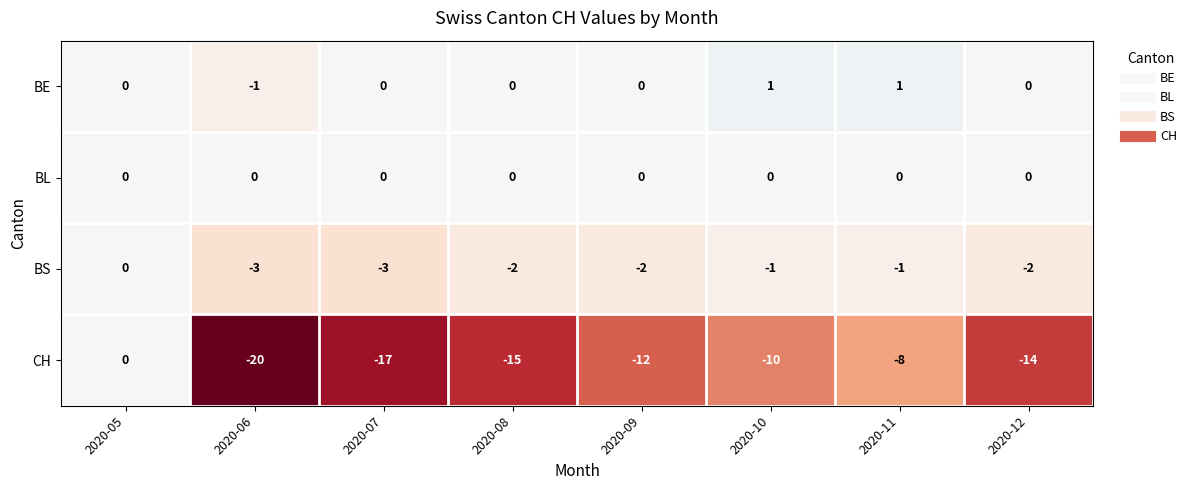

At which label does CH reach its minimum?

2020-06